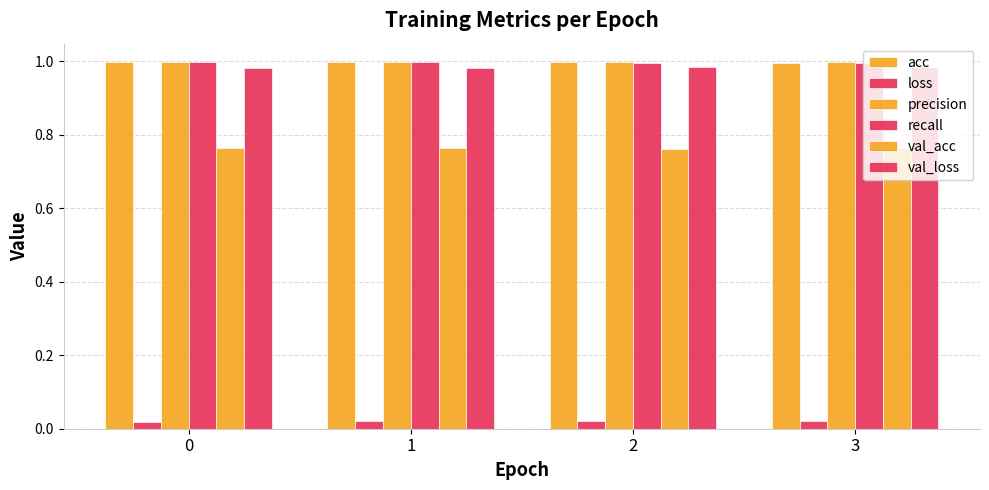

True or false: val_loss has a value of 1.0 at 0.

True